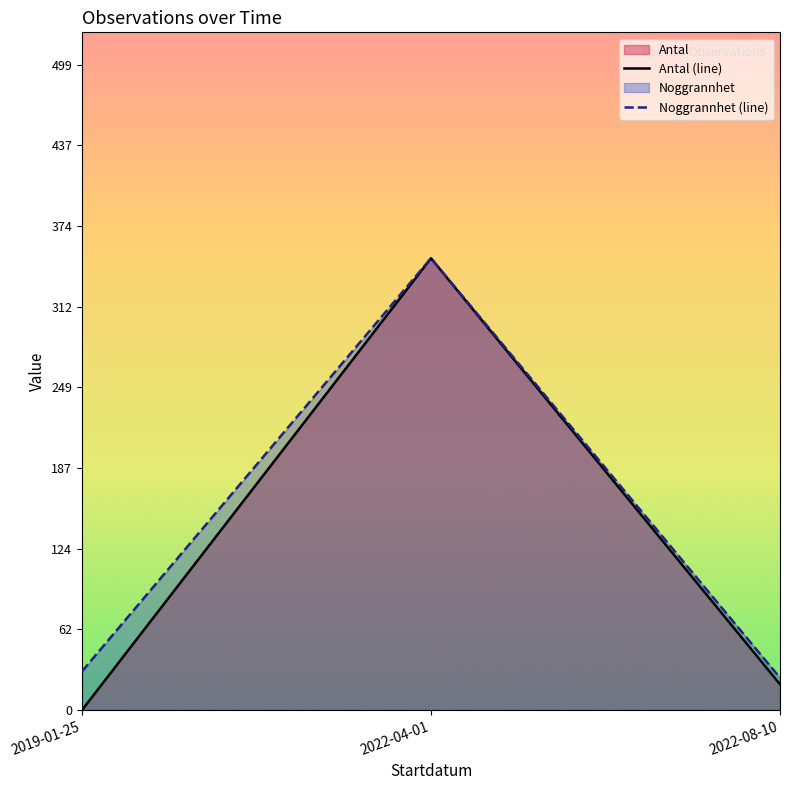

What is the difference between the highest and lowest values at 2022-08-10?

5